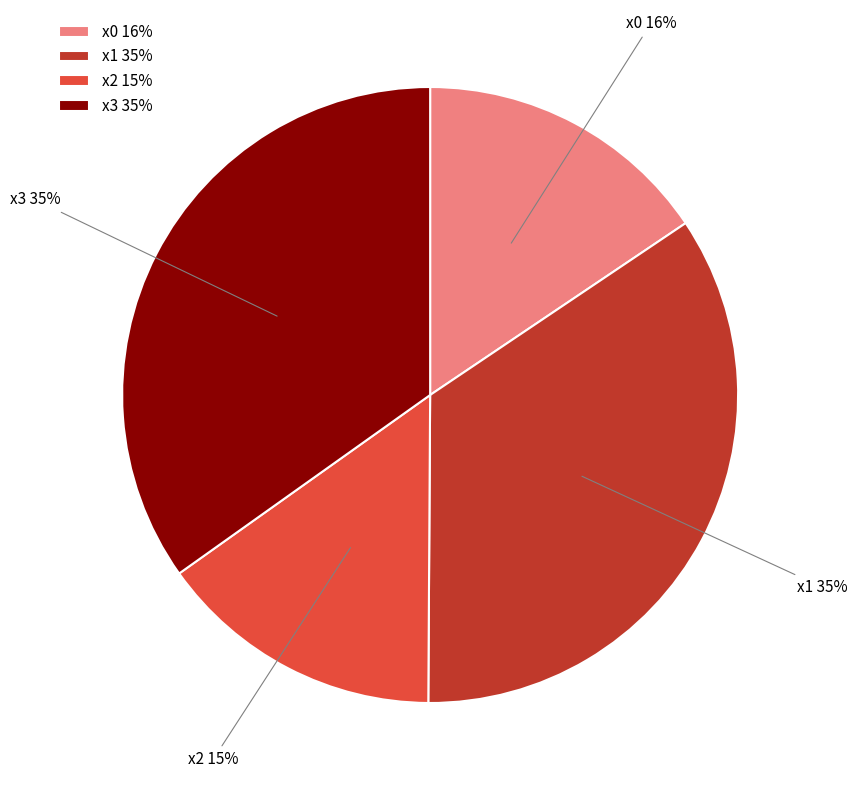

Do x3 35% and x0 16% together represent more than half of the pie?

Yes